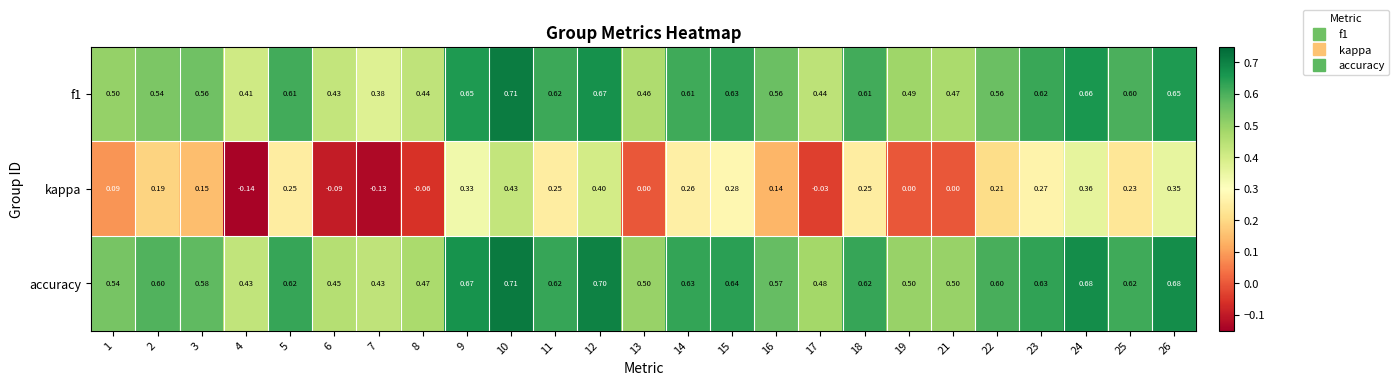

How many values in the kappa series are below 0?

5